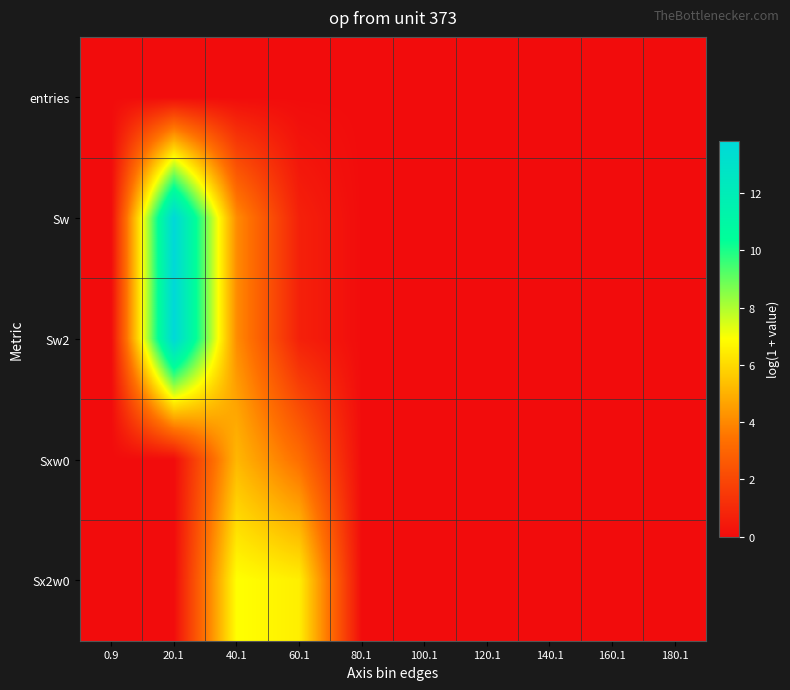

How many distinct data groups are displayed?

5